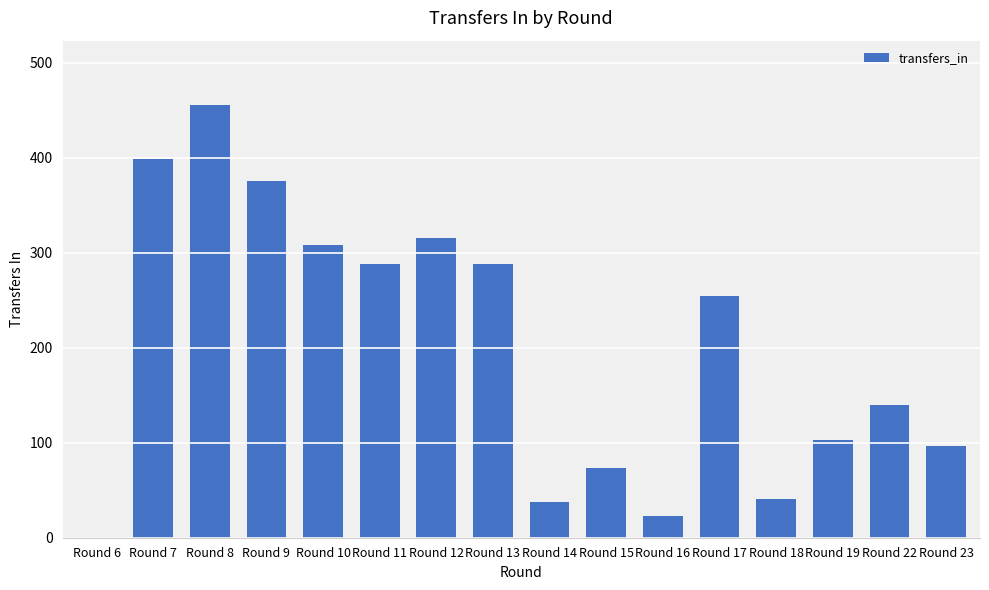

Which label corresponds to the largest value in the chart?

Round 8